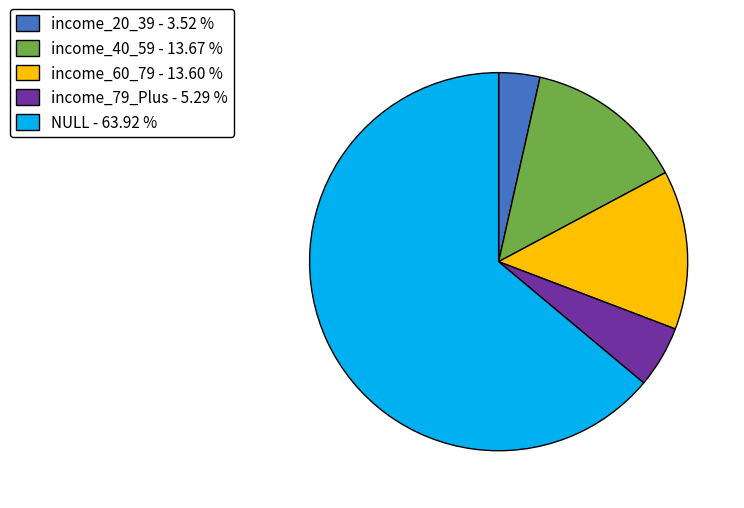

Is there any slice that represents more than half of the pie?

Yes